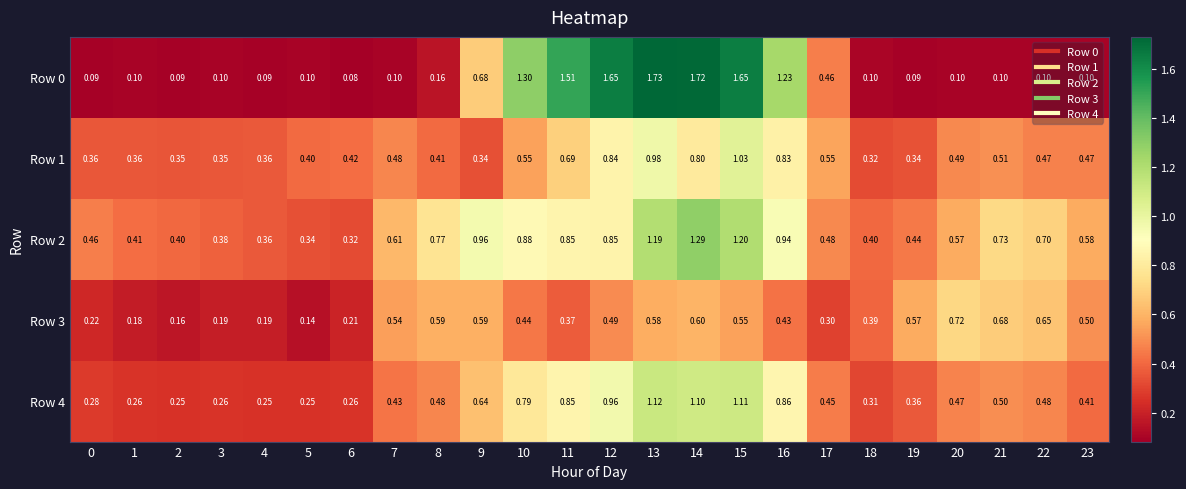

Which series has the largest total across all categories?

Row 2